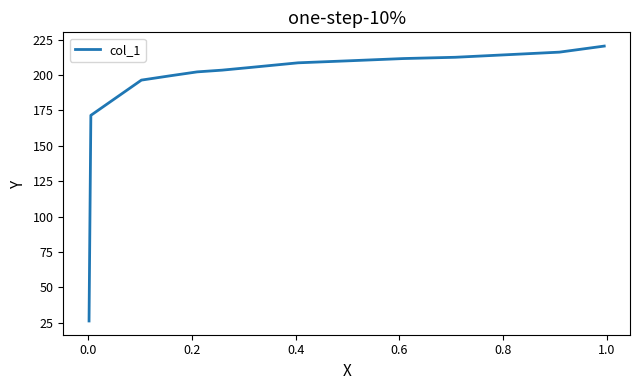

What is the average value?

192.8